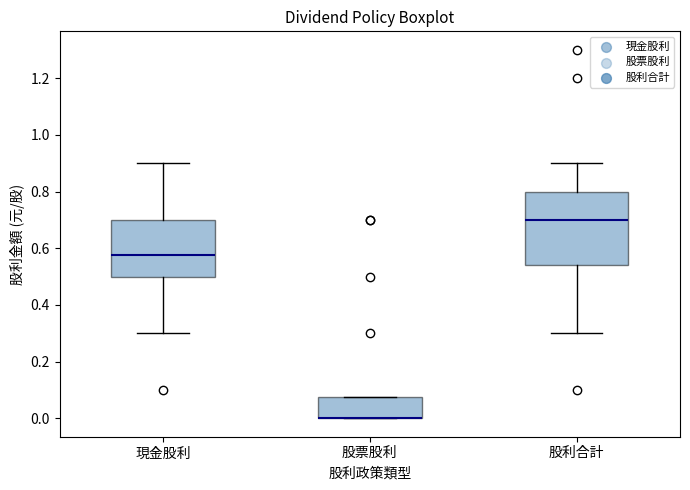

Where is the upper edge of the box for 股利合計 on the y-axis? The values are not printed on the chart, so give them approximately, as read against the axis.

0.80